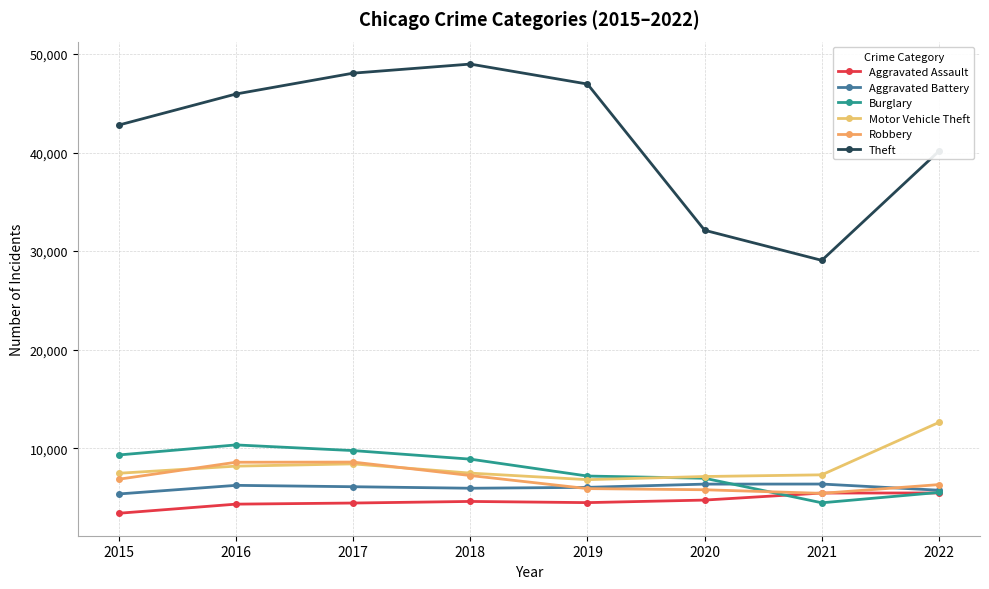

True or false: Aggravated Battery and Motor Vehicle Theft intersect in this chart.

False